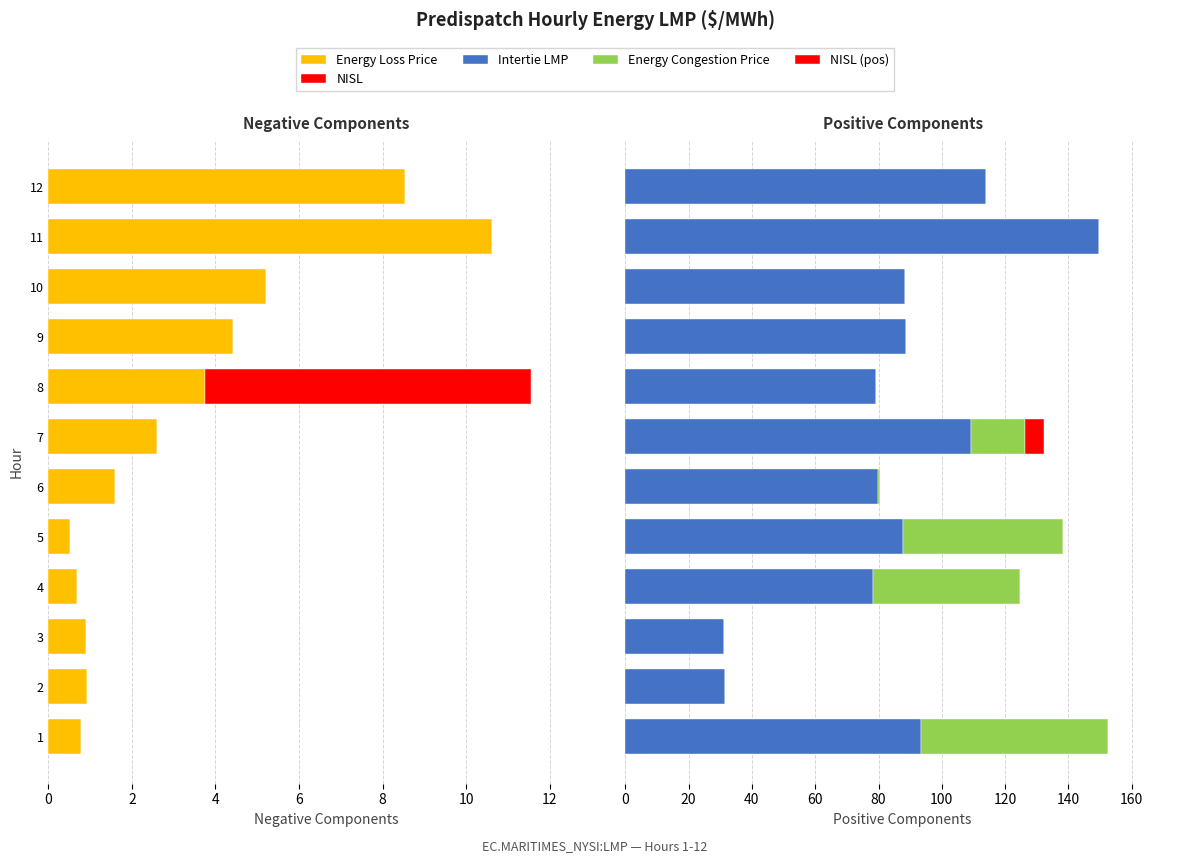

List the series in order of their peak value, lowest first.

NISL (pos), NISL, Energy Loss Price, Energy Congestion Price, Intertie LMP